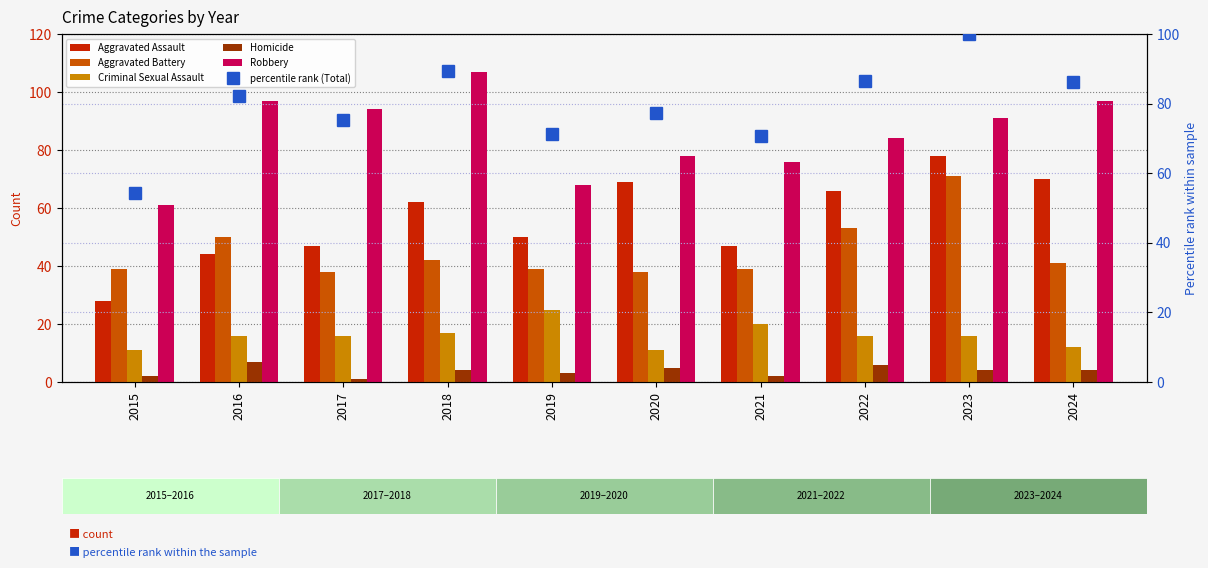

What is the spread (max minus min) of values at 2017?

93.0